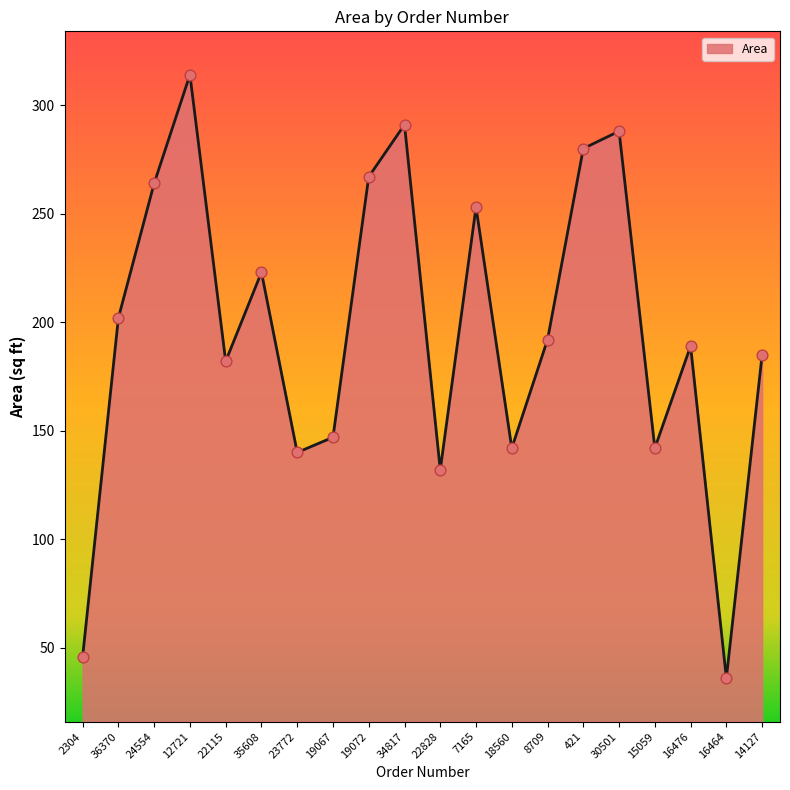

What is the change in value from 12721 to 19072?

-47